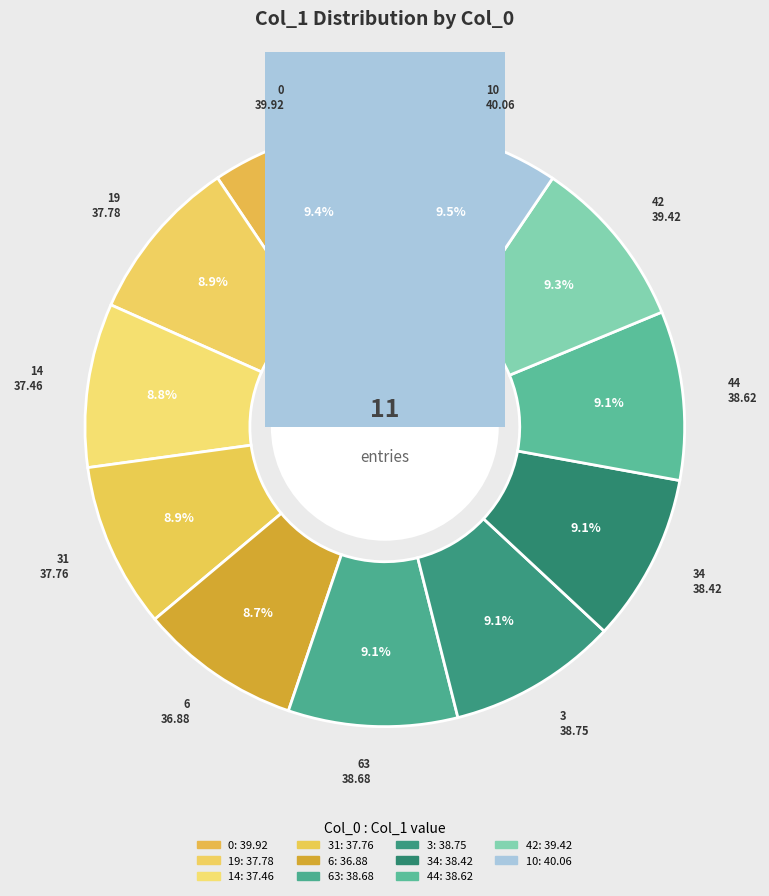

What is the smallest slice in the pie chart?

6